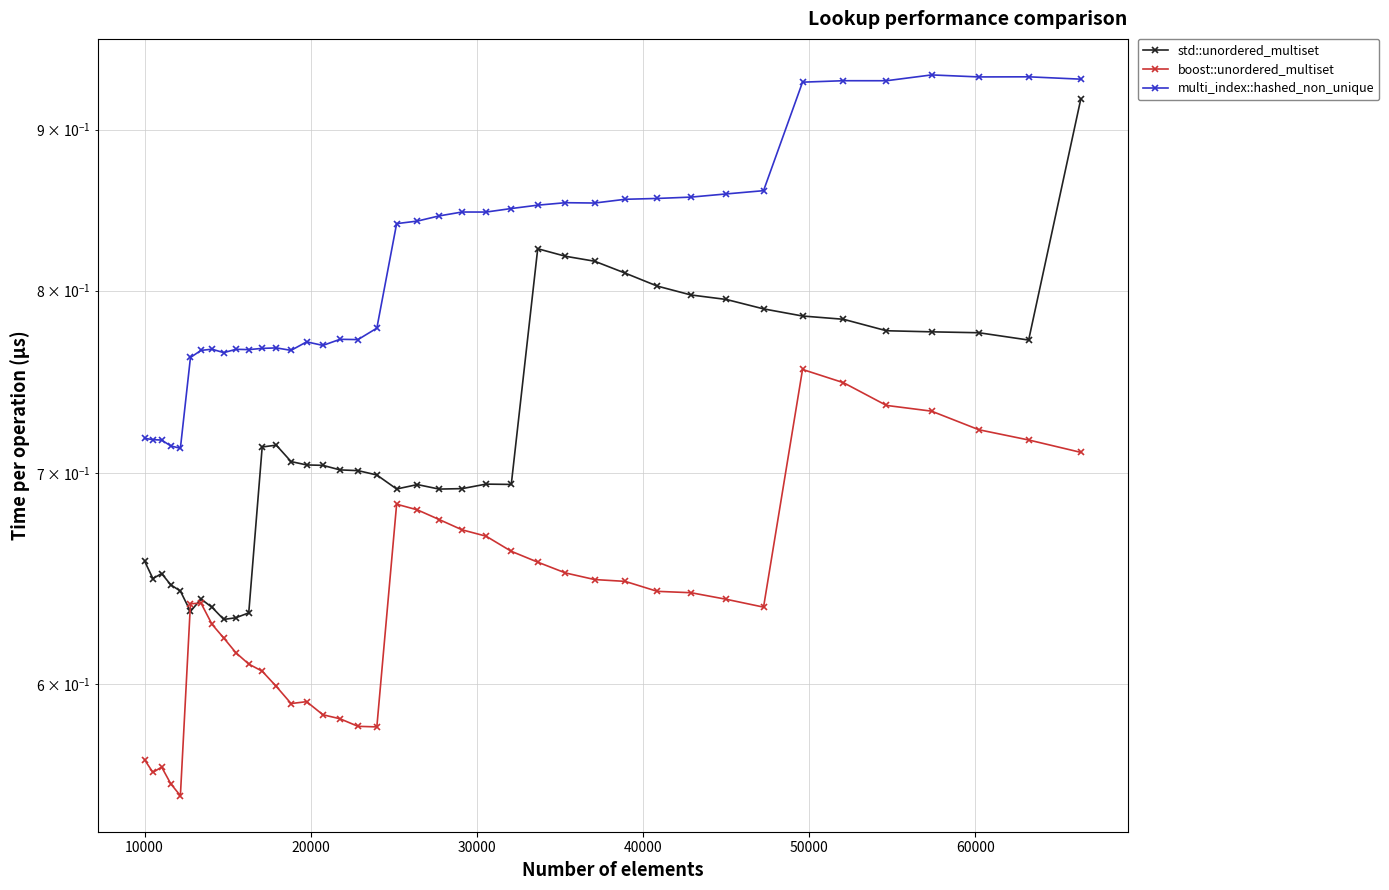

True or false: std::unordered_multiset and multi_index::hashed_non_unique cross at least once.

False